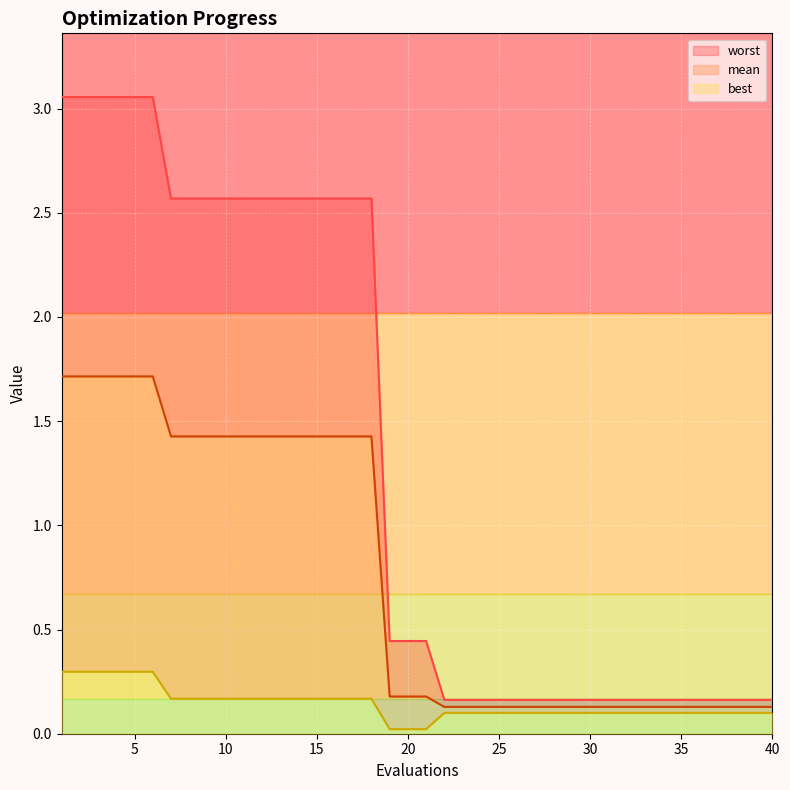

True or false: best and worst cross at least once.

False